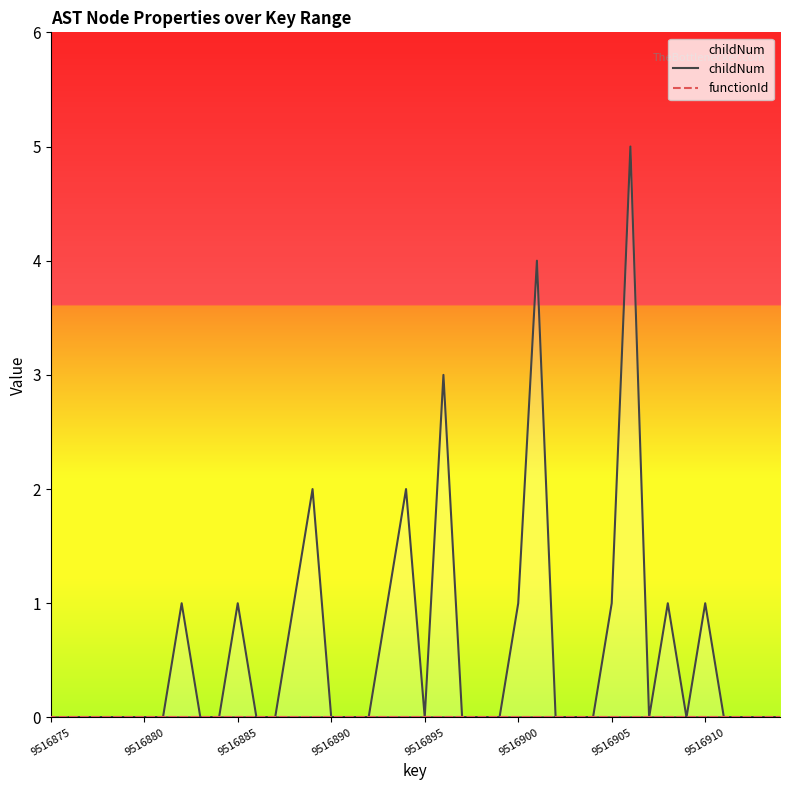

True or false: childNum and functionId cross at least once.

False